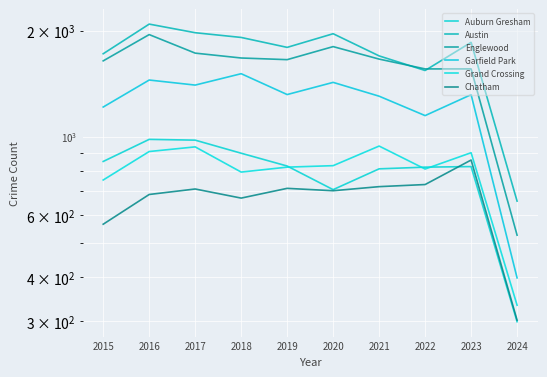

Which label corresponds to the largest value in the chart?

2016